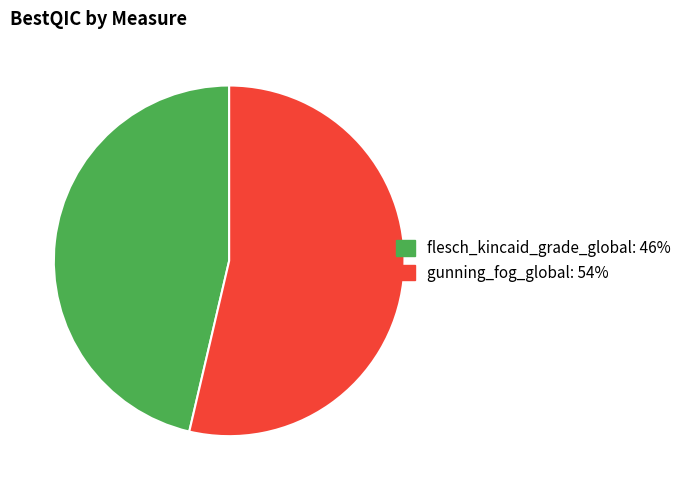

Count the number of slices in the pie.

2